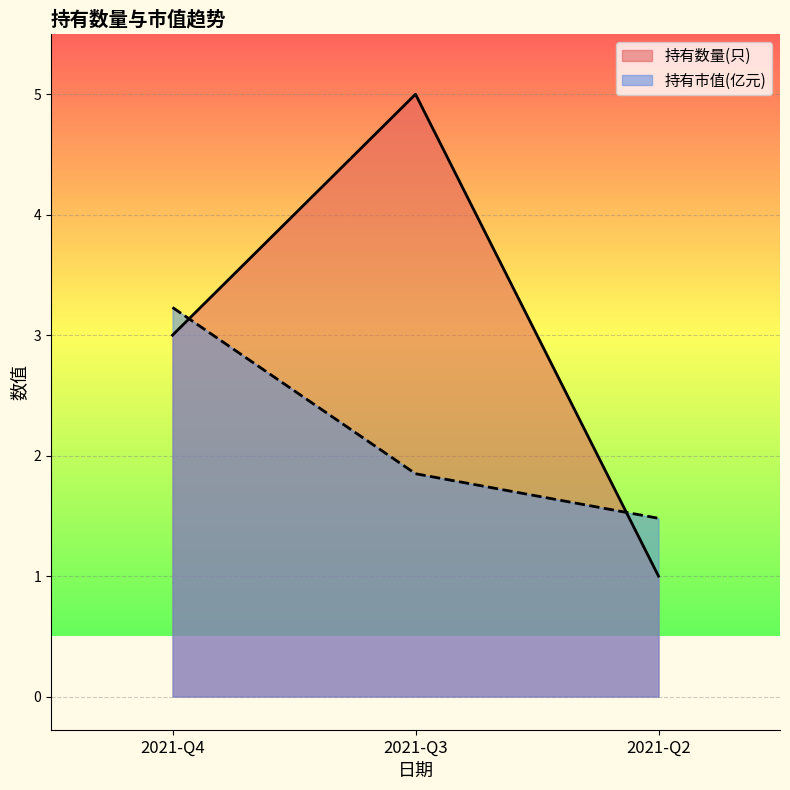

What is the total value across all series at 2021-Q2?

2.5